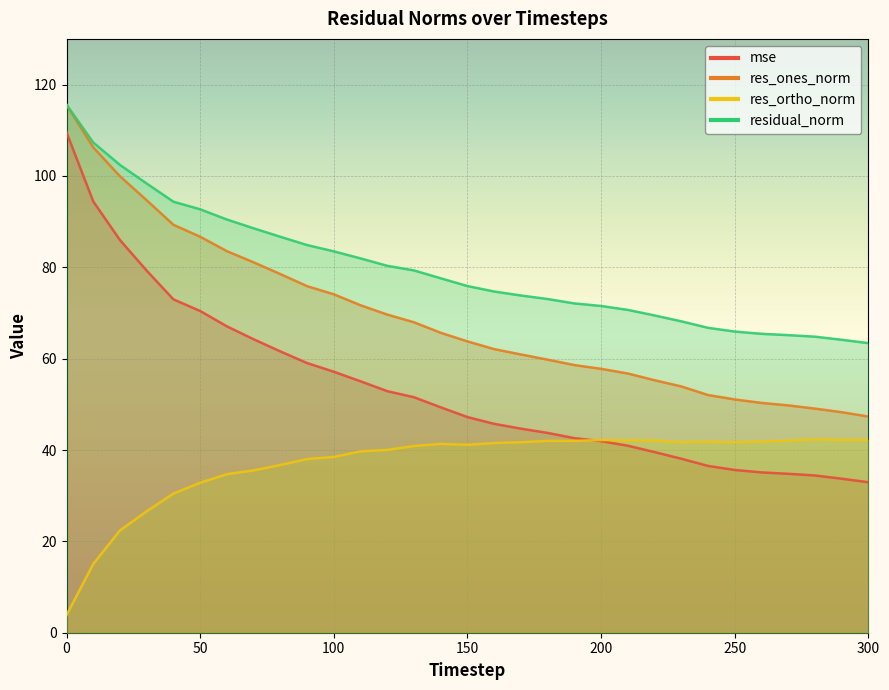

True or false: mse and res_ones_norm cross at least once.

False